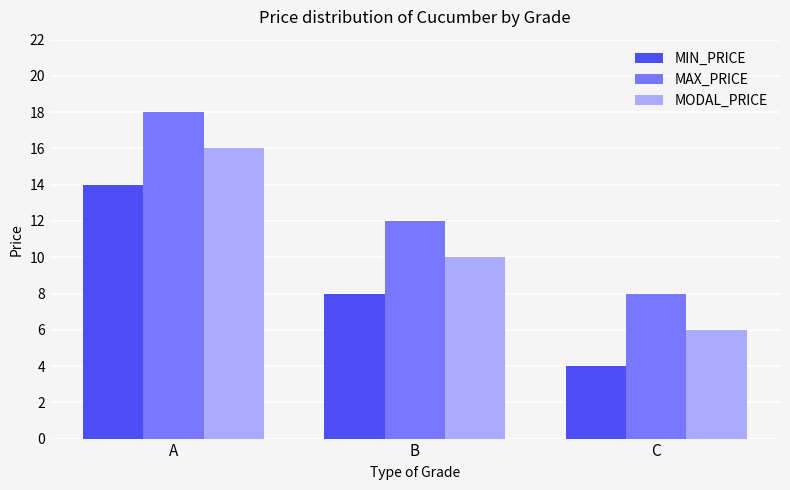

Reading right to left, list all the values displayed in this chart.

MIN_PRICE: 4	8	14
MAX_PRICE: 8	12	18
MODAL_PRICE: 6	10	16